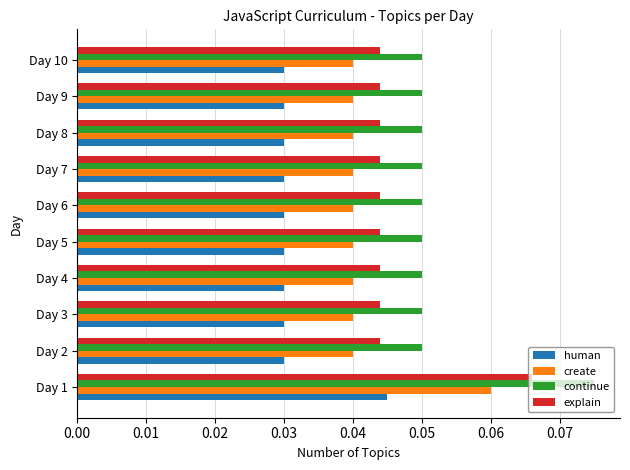

List the series in order of their overall mean, highest first.

continue, explain, create, human